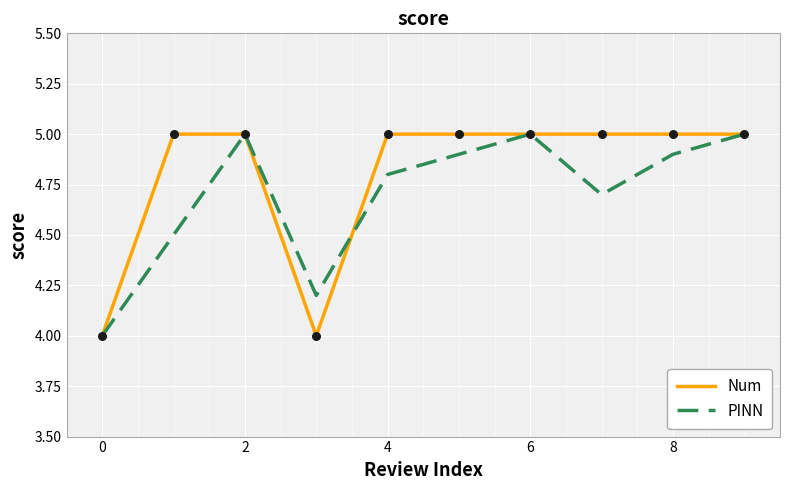

Which series has the largest total across all categories?

Num